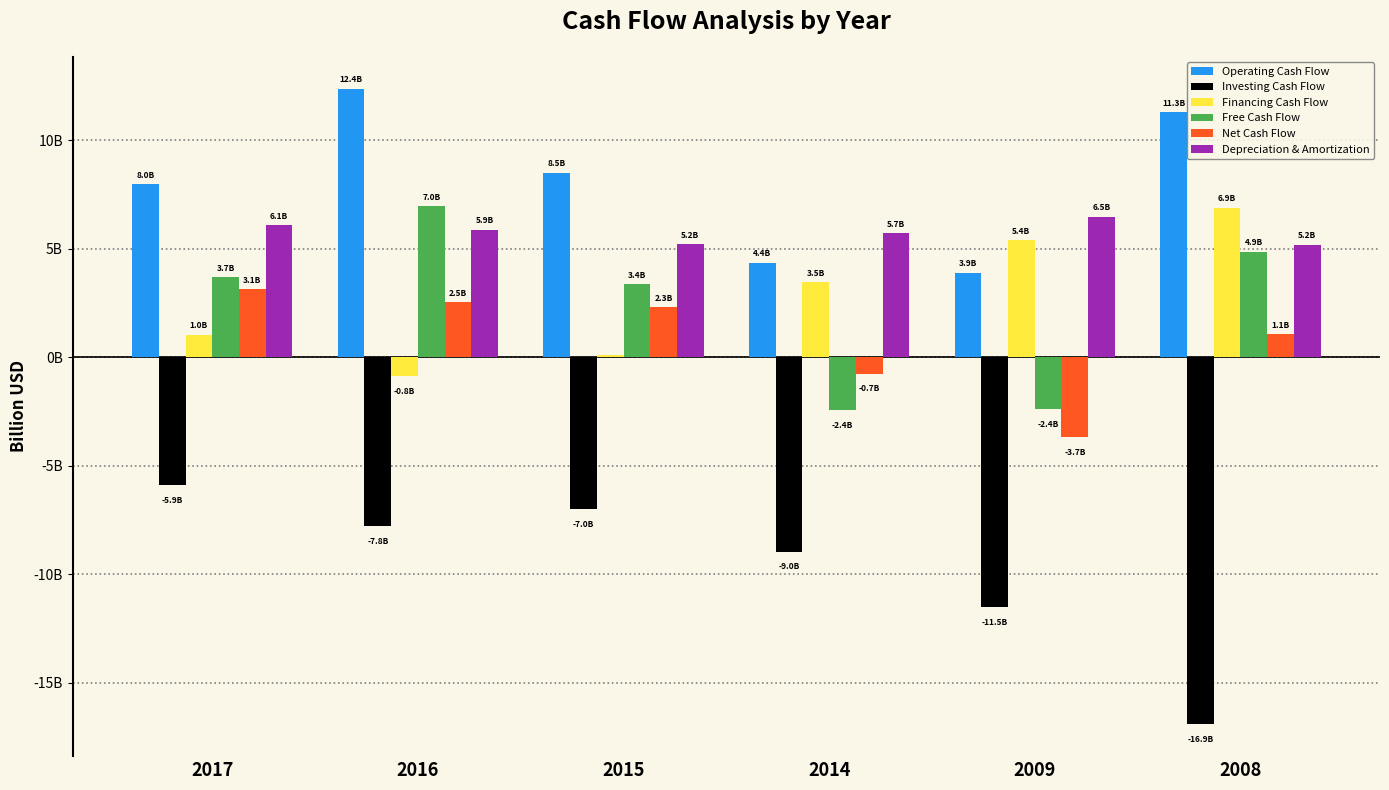

Which has a higher value, 2009 or 2016?

2016